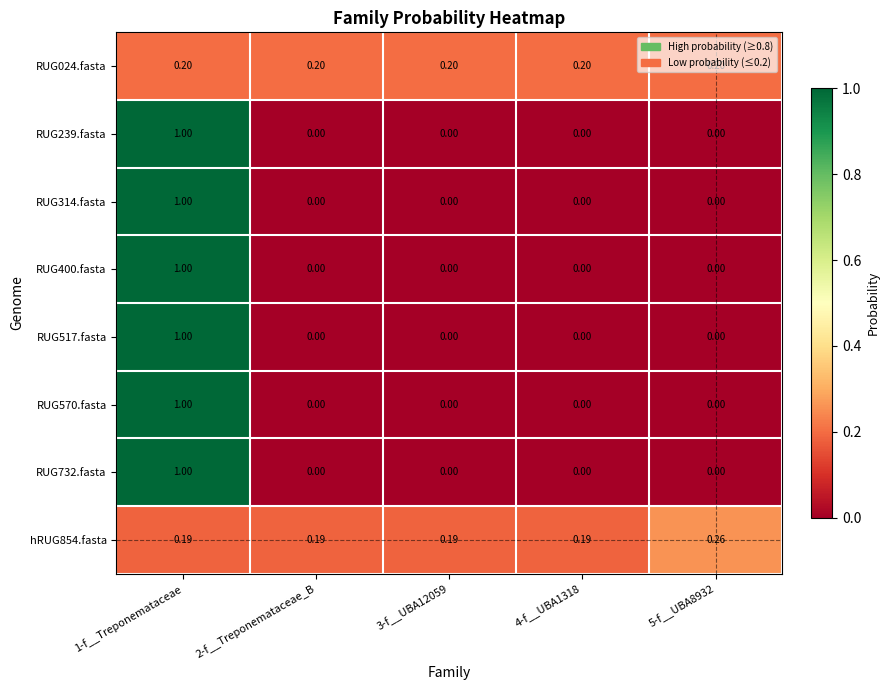

Reading right to left, extract all data points from this chart.

RUG024.fasta: 5-f__UBA8932=0.2	4-f__UBA1318=0.2	3-f__UBA12059=0.2	2-f__Treponemataceae_B=0.2	1-f__Treponemataceae=0.2
RUG239.fasta: 5-f__UBA8932=0.0	4-f__UBA1318=0.0	3-f__UBA12059=0.0	2-f__Treponemataceae_B=0.0	1-f__Treponemataceae=1.0
RUG314.fasta: 5-f__UBA8932=0.0	4-f__UBA1318=0.0	3-f__UBA12059=0.0	2-f__Treponemataceae_B=0.0	1-f__Treponemataceae=1.0
RUG400.fasta: 5-f__UBA8932=0.0	4-f__UBA1318=0.0	3-f__UBA12059=0.0	2-f__Treponemataceae_B=0.0	1-f__Treponemataceae=1.0
RUG517.fasta: 5-f__UBA8932=0.0	4-f__UBA1318=0.0	3-f__UBA12059=0.0	2-f__Treponemataceae_B=0.0	1-f__Treponemataceae=1.0
RUG570.fasta: 5-f__UBA8932=0.0	4-f__UBA1318=0.0	3-f__UBA12059=0.0	2-f__Treponemataceae_B=0.0	1-f__Treponemataceae=1.0
RUG732.fasta: 5-f__UBA8932=0.0	4-f__UBA1318=0.0	3-f__UBA12059=0.0	2-f__Treponemataceae_B=0.0	1-f__Treponemataceae=1.0
hRUG854.fasta: 5-f__UBA8932=0.3	4-f__UBA1318=0.2	3-f__UBA12059=0.2	2-f__Treponemataceae_B=0.2	1-f__Treponemataceae=0.2